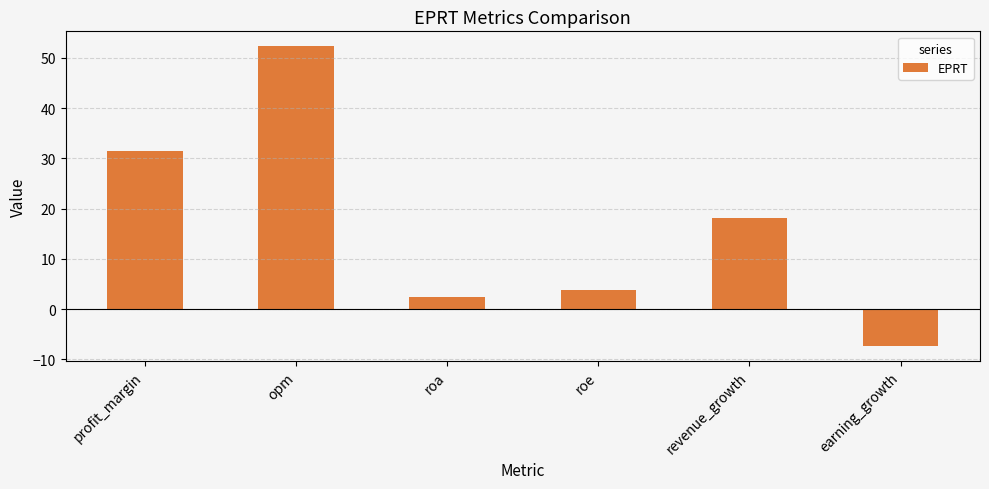

List the labels in order of value, smallest first.

earning_growth, roa, roe, revenue_growth, profit_margin, opm